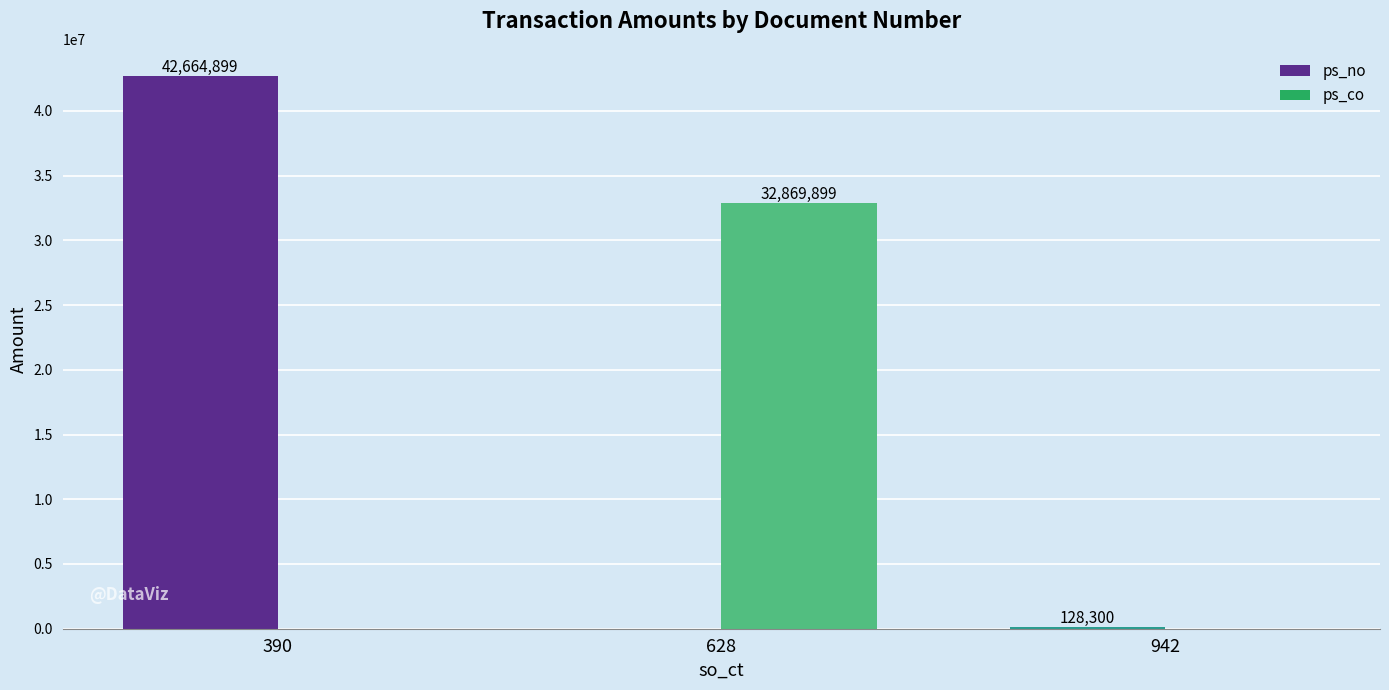

What is the greatest value displayed?

42664899